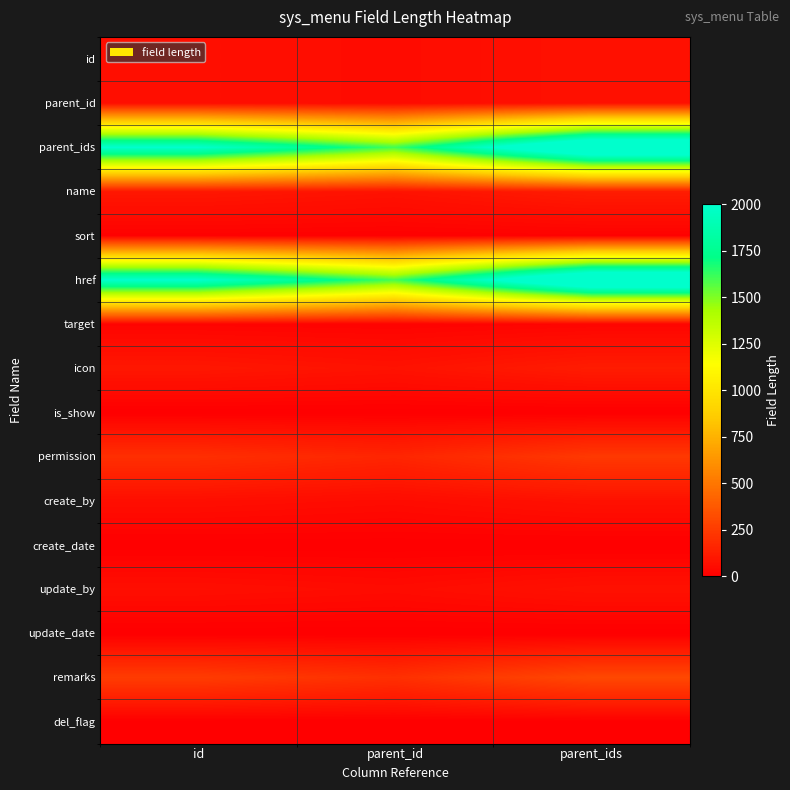

List the series in order of their peak value, highest first.

parent_ids, href, remarks, permission, name, icon, id, parent_id, create_by, update_by, target, sort, is_show, del_flag, create_date, update_date